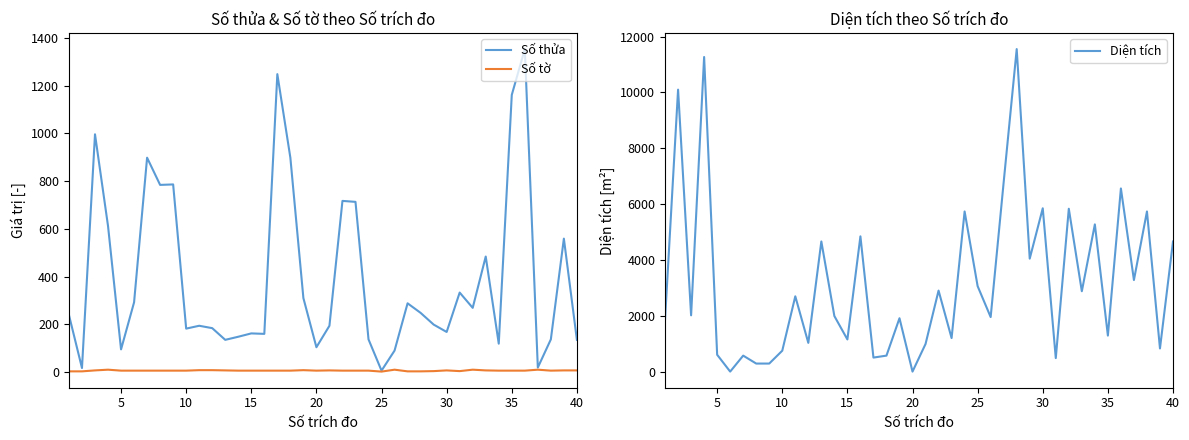

What are all the series names shown in the legend?

Số thửa, Số tờ, Diện tích